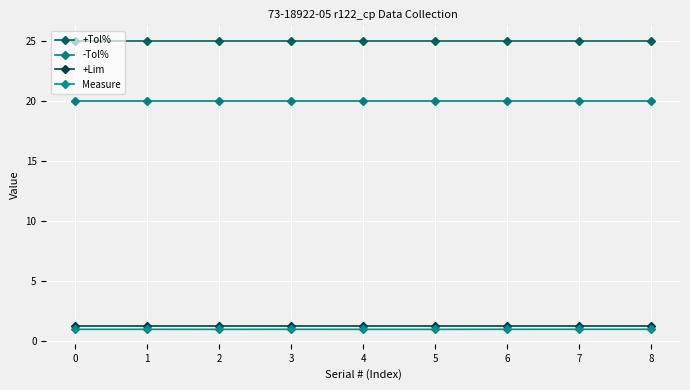

Count the number of categories in the chart.

9